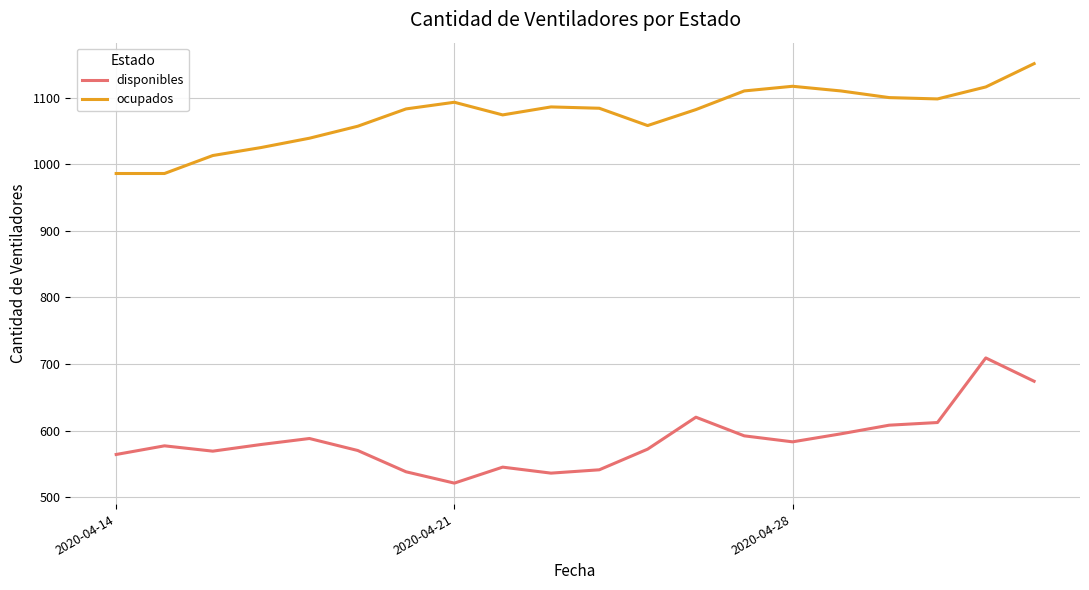

True or false: ocupados has more than 0 interior local peaks.

True